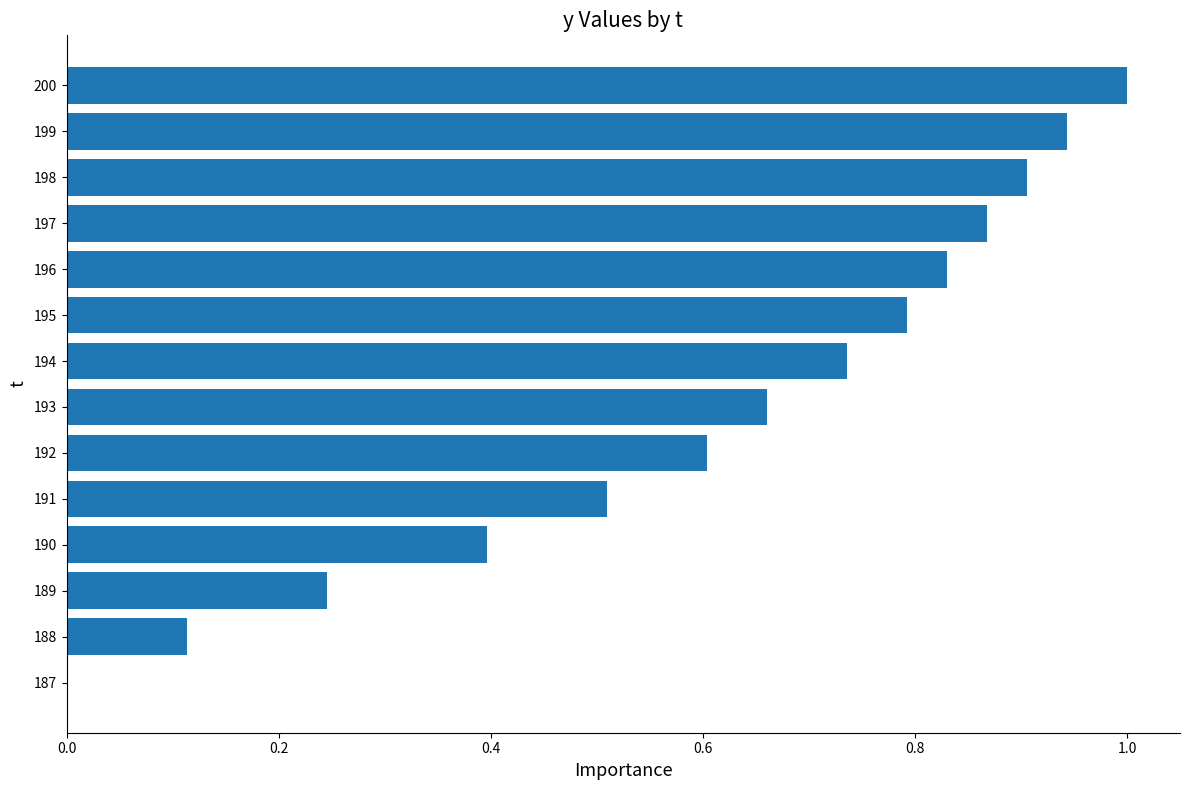

What is the maximum value shown in the chart?

1.0